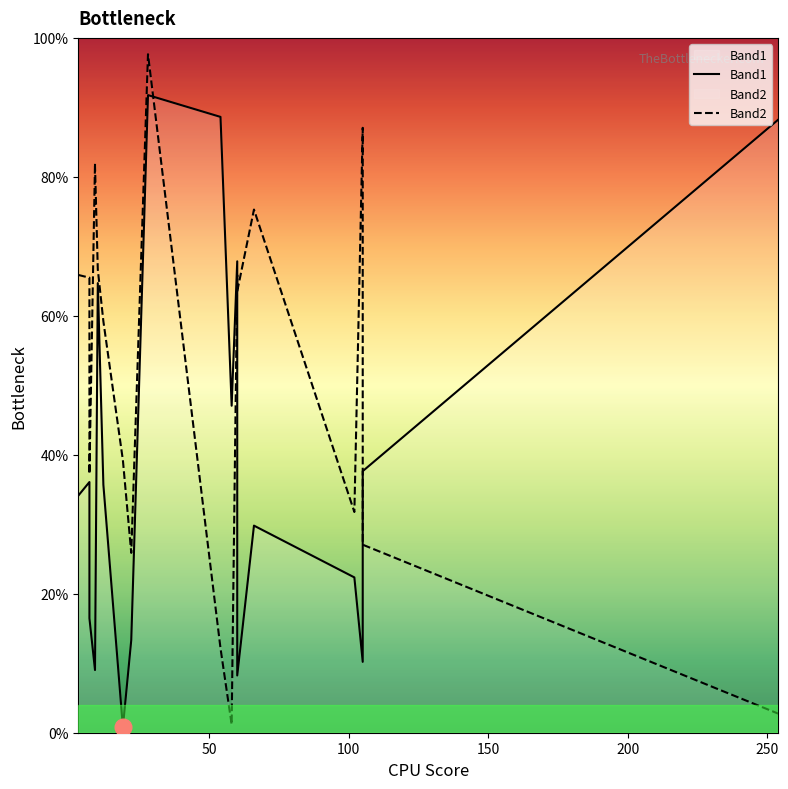

How many distinct data groups are displayed?

2